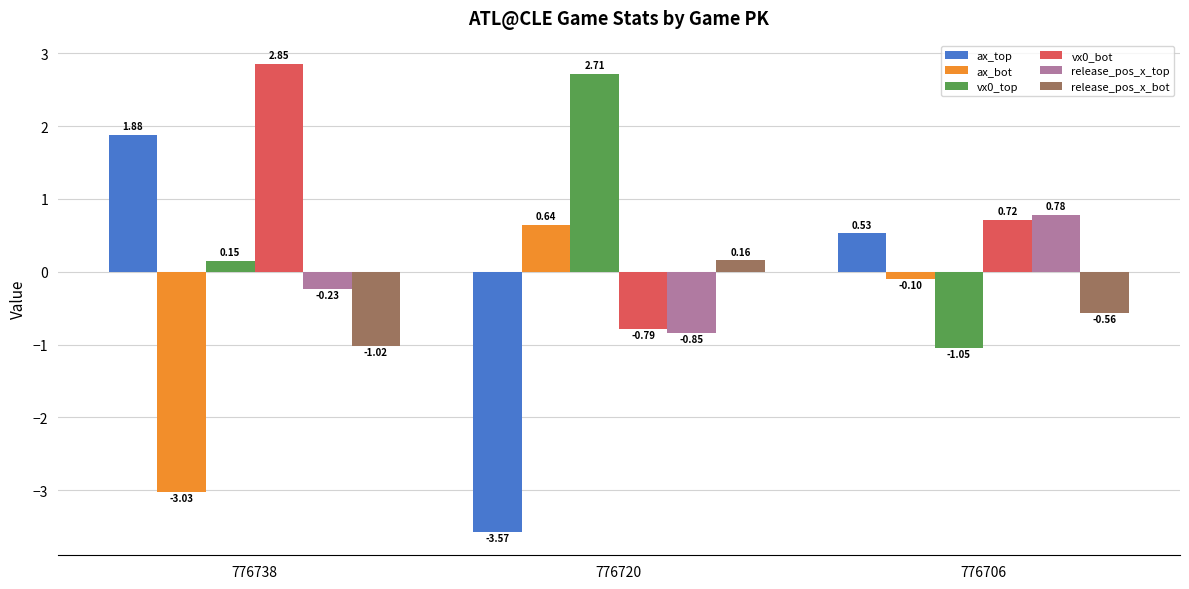

The value of vx0_top at 776706 is -1.8. True or false?

False